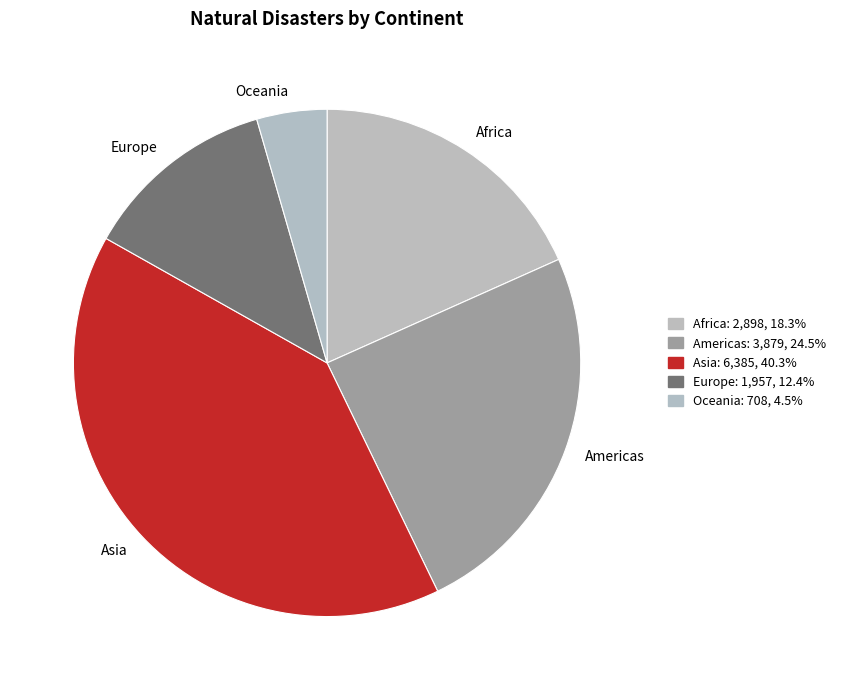

Do Americas and Africa together represent more than half of the pie?

No